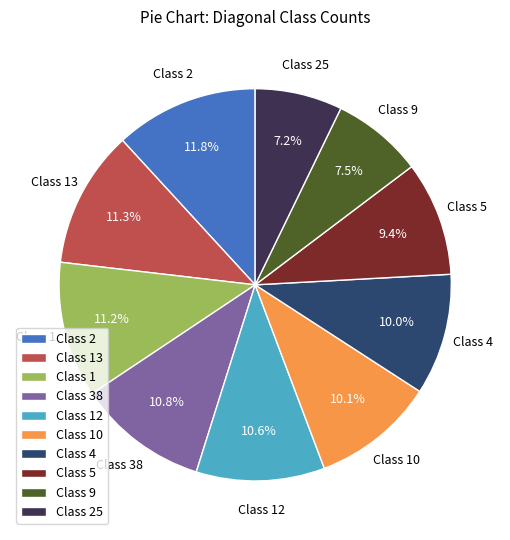

To the nearest percent, what is the average slice percentage?

10%